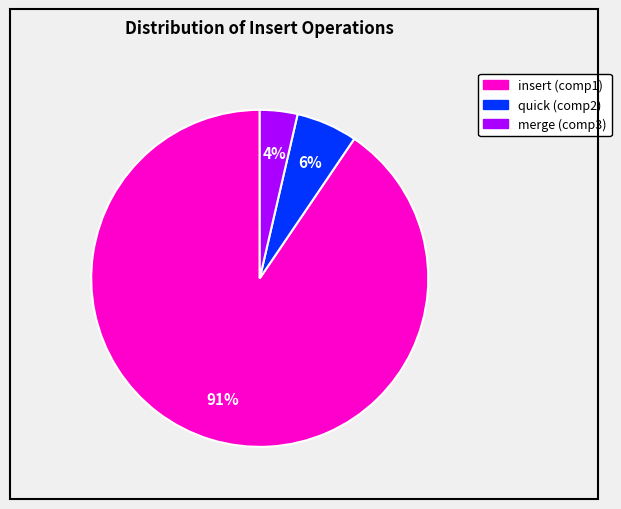

To the nearest percent, what is the average slice percentage?

33%